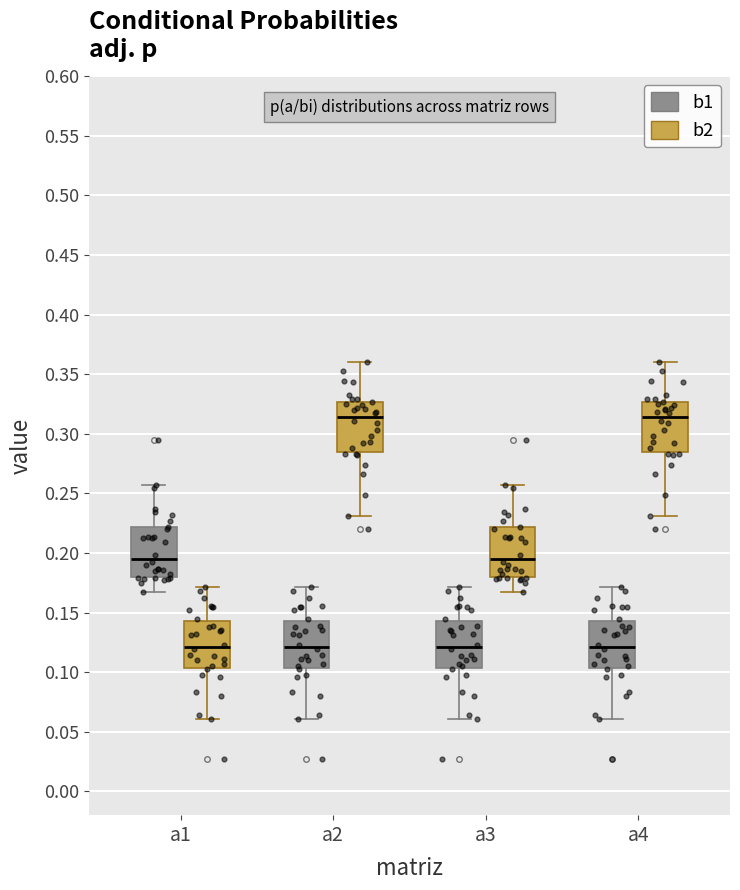

Reading left to right, read every box against the y-axis: the position of its median line, the range the box covers, and the ends of its whiskers. The values are not printed on the chart, so give them approximately, as read against the axis.

a1 (b1): median 0.195, box 0.180 to 0.220, whiskers 0.165 to 0.255
a1 (b2): median 0.120, box 0.105 to 0.145, whiskers 0.060 to 0.170
a2 (b1): median 0.120, box 0.105 to 0.145, whiskers 0.060 to 0.170
a2 (b2): median 0.315, box 0.285 to 0.325, whiskers 0.230 to 0.360
a3 (b1): median 0.120, box 0.105 to 0.145, whiskers 0.060 to 0.170
a3 (b2): median 0.195, box 0.180 to 0.220, whiskers 0.165 to 0.255
a4 (b1): median 0.120, box 0.105 to 0.145, whiskers 0.060 to 0.170
a4 (b2): median 0.315, box 0.285 to 0.325, whiskers 0.230 to 0.360